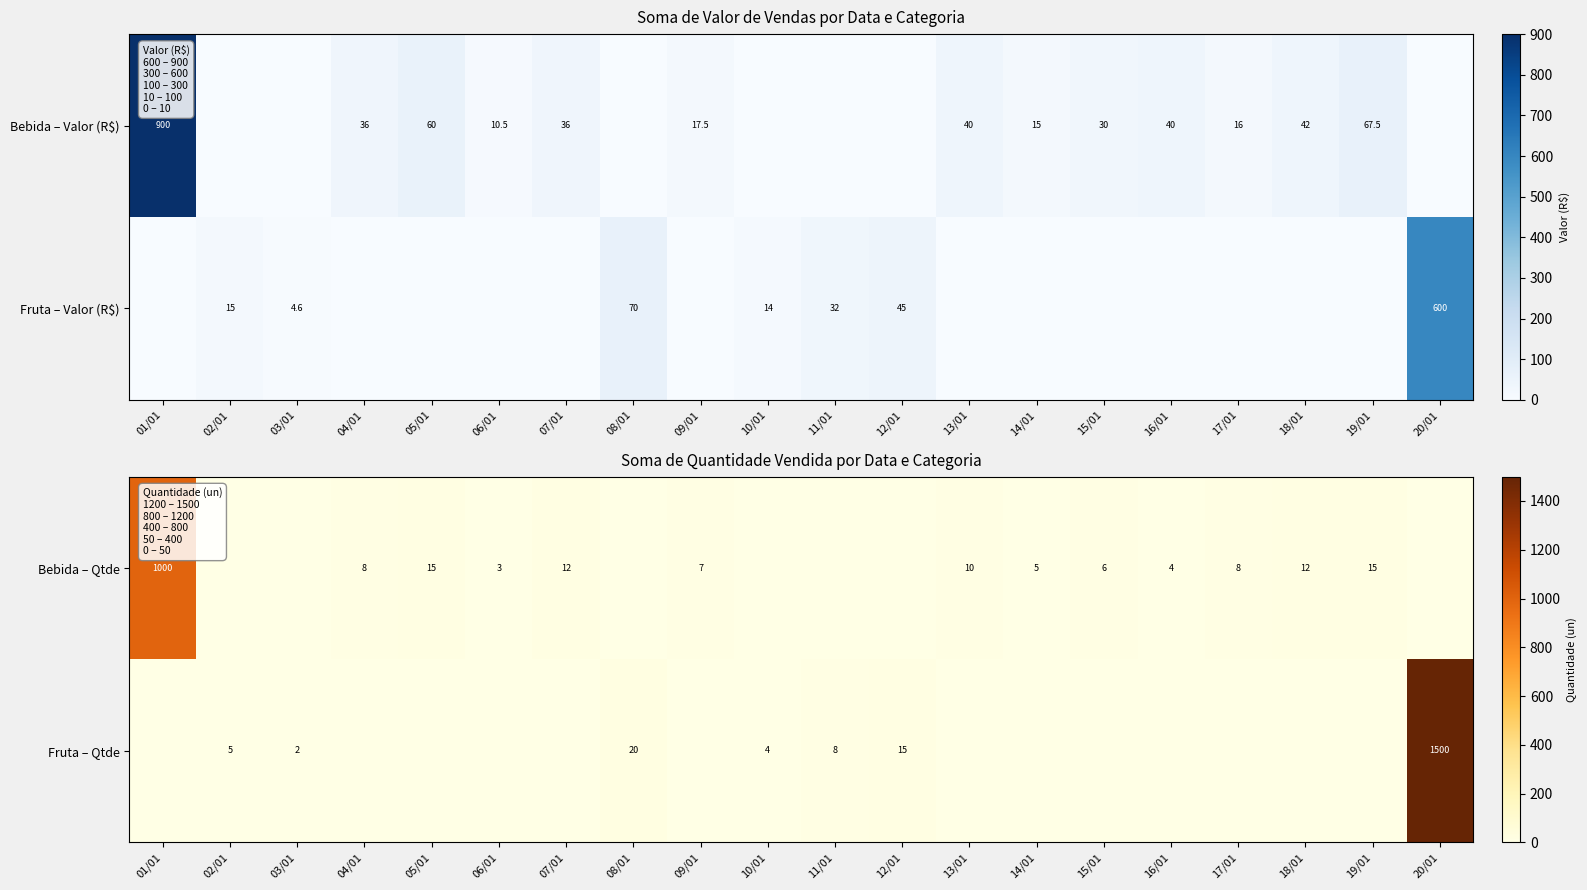

The value of Bebida – Qtde at 15/01 is 2. True or false?

False